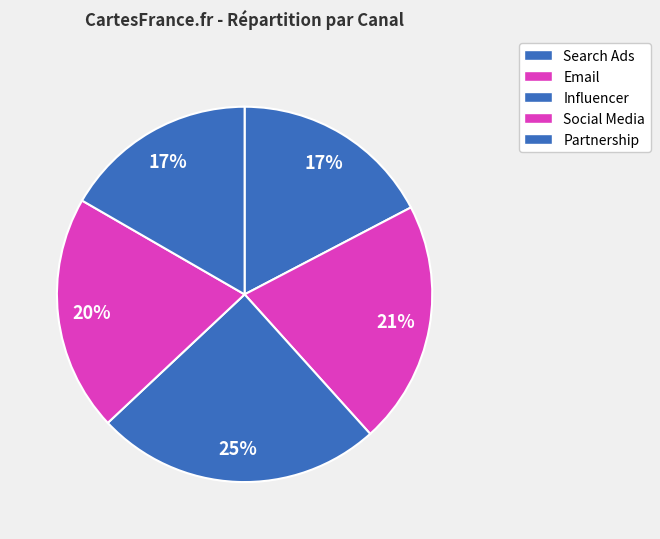

How much of the chart is everything except Social Media?

79.7%